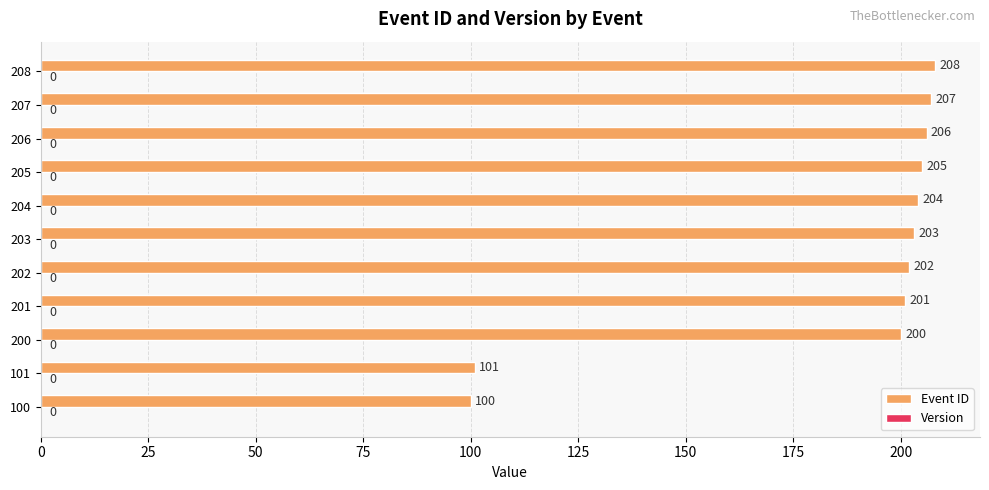

Rank the categories by value from lowest to highest.

100, 101, 200, 201, 202, 203, 204, 205, 206, 207, 208